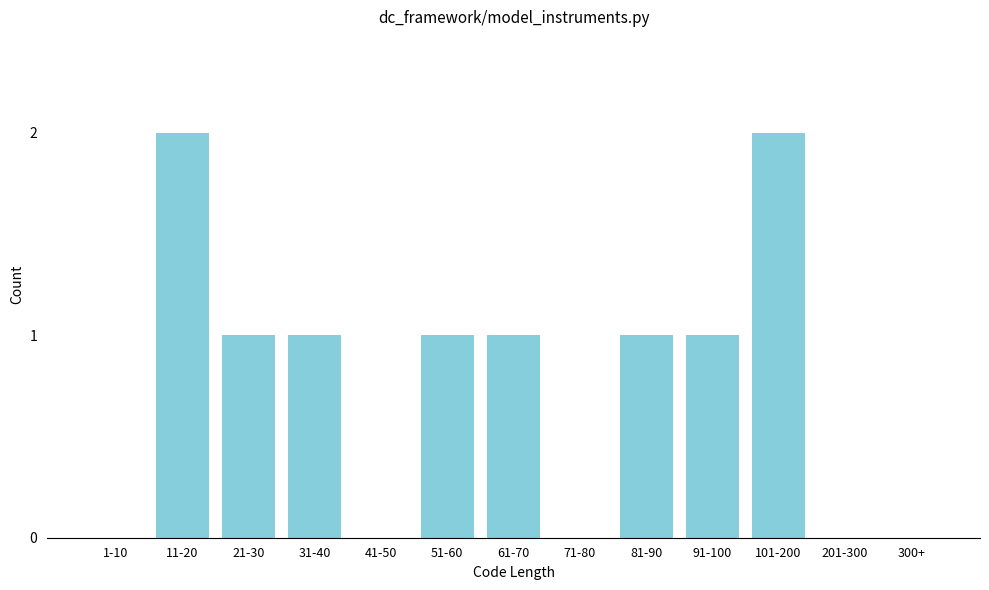

Reading left to right, transcribe all the data shown in this chart.

1-10=0	11-20=2	21-30=1	31-40=1	41-50=0	51-60=1	61-70=1	71-80=0	81-90=1	91-100=1	101-200=2	201-300=0	300+=0